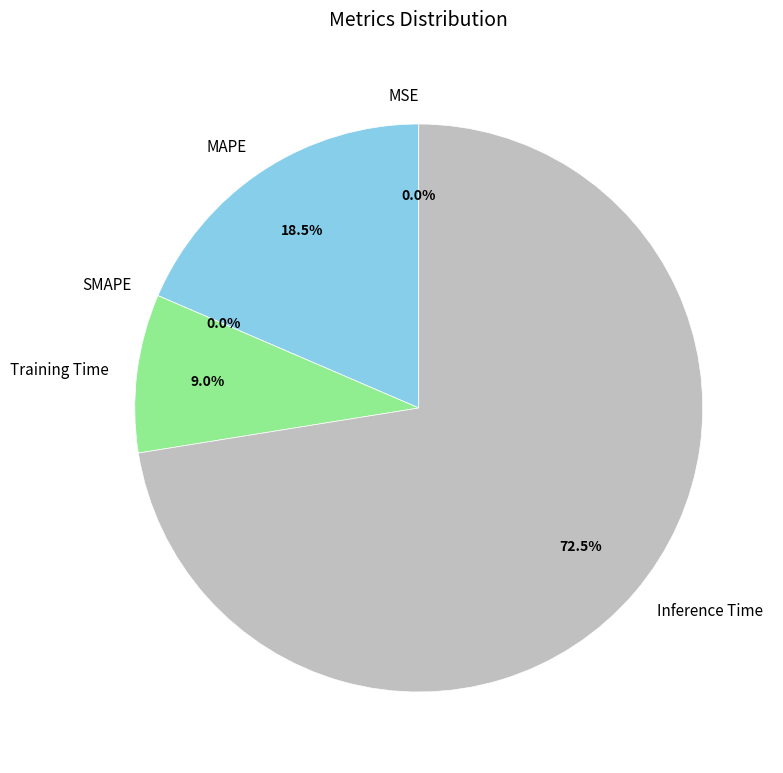

How many slices are in this pie chart?

5